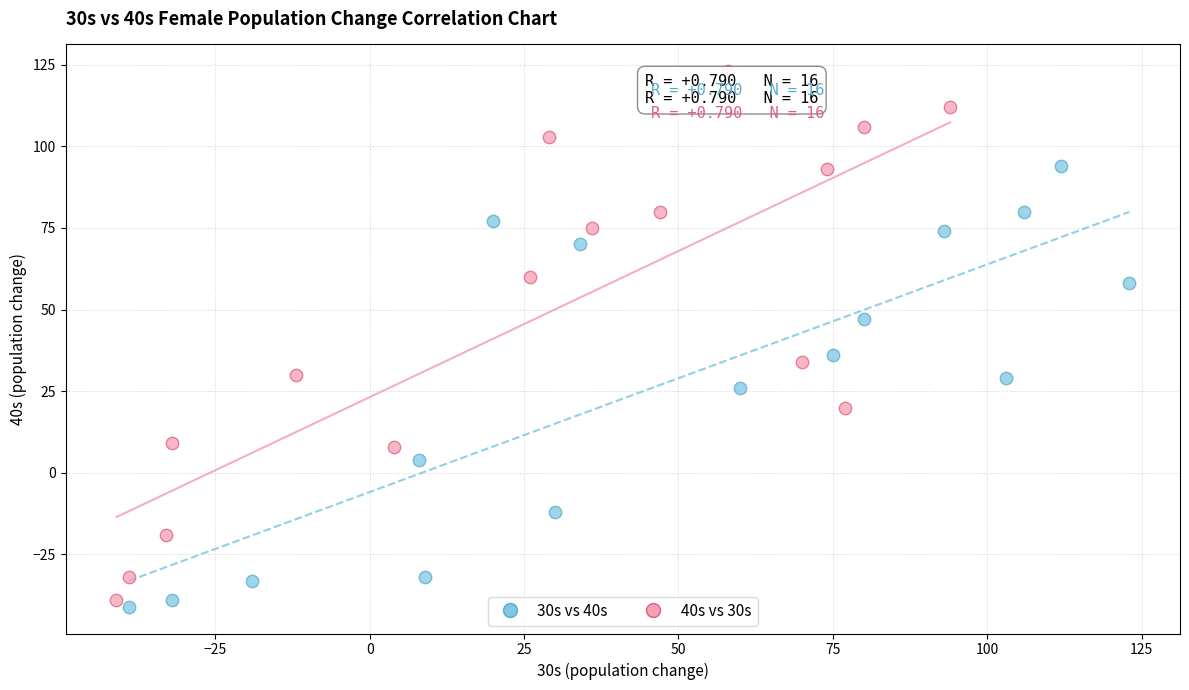

Which series has the widest spread of Y values?

40s vs 30s